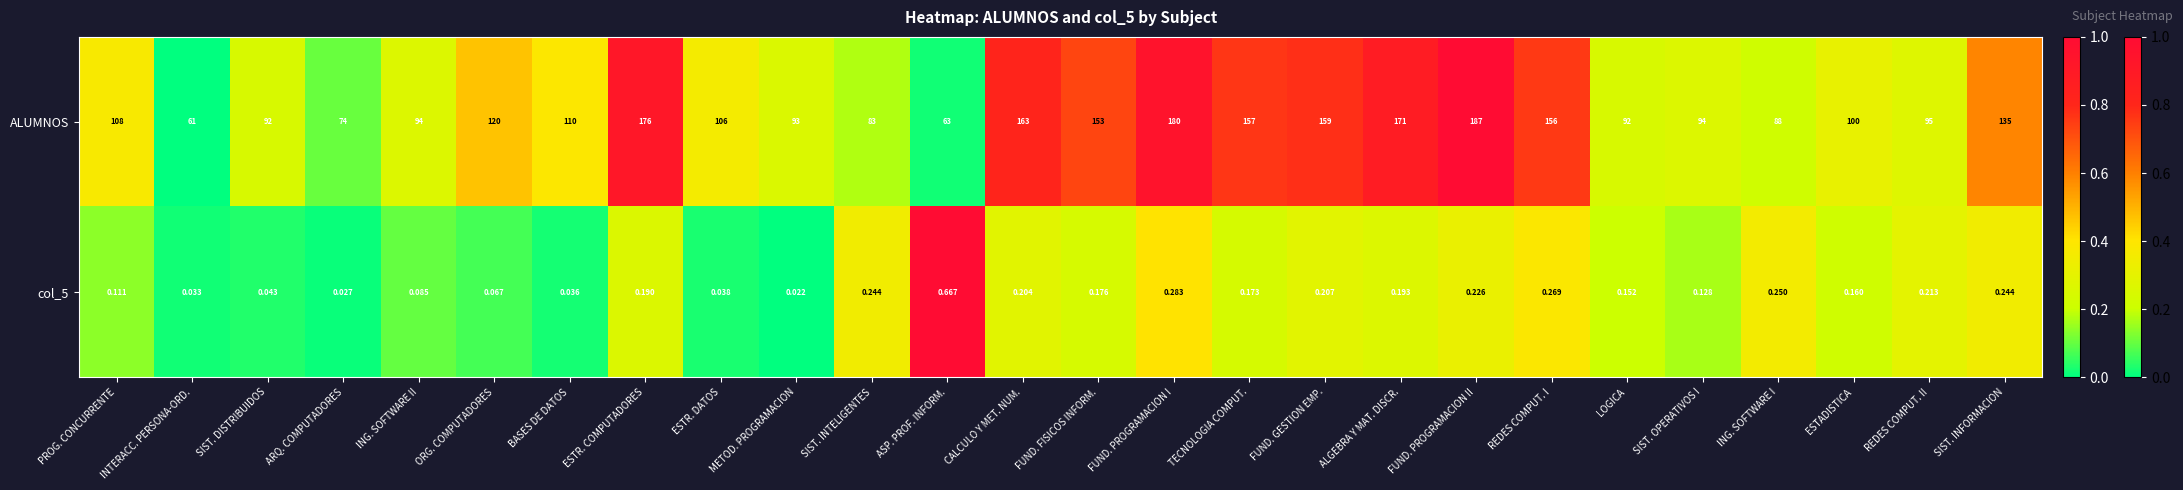

Which category has the lowest value across all series?

METOD. PROGRAMACION